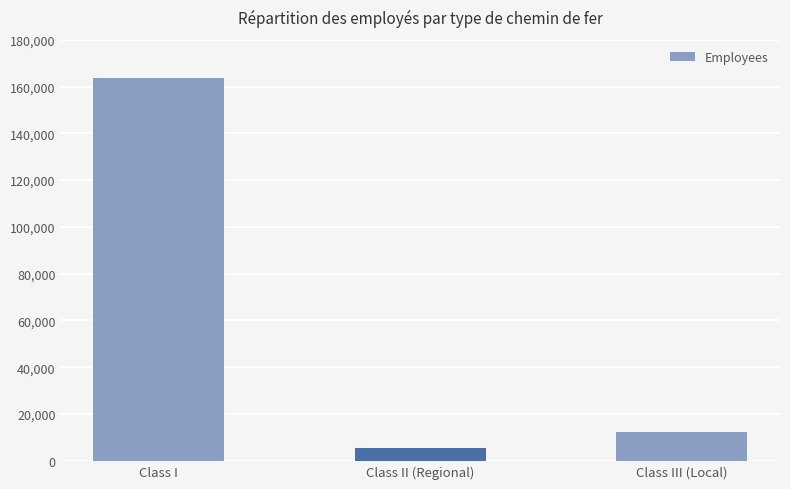

How many bars are there in total?

3